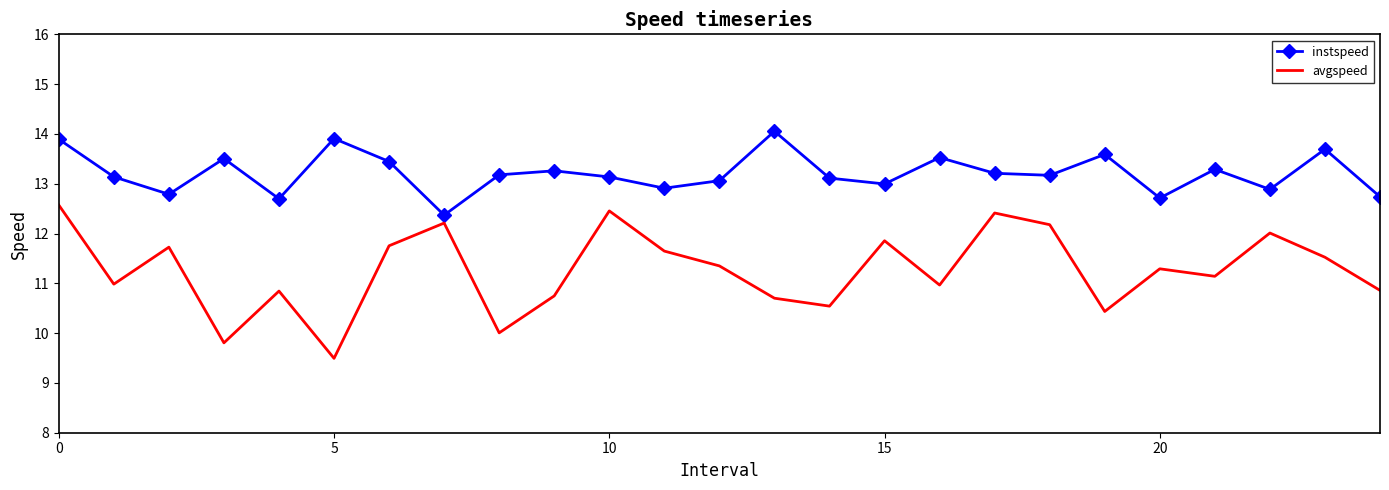

How many interior local peaks does the instspeed series have?

8